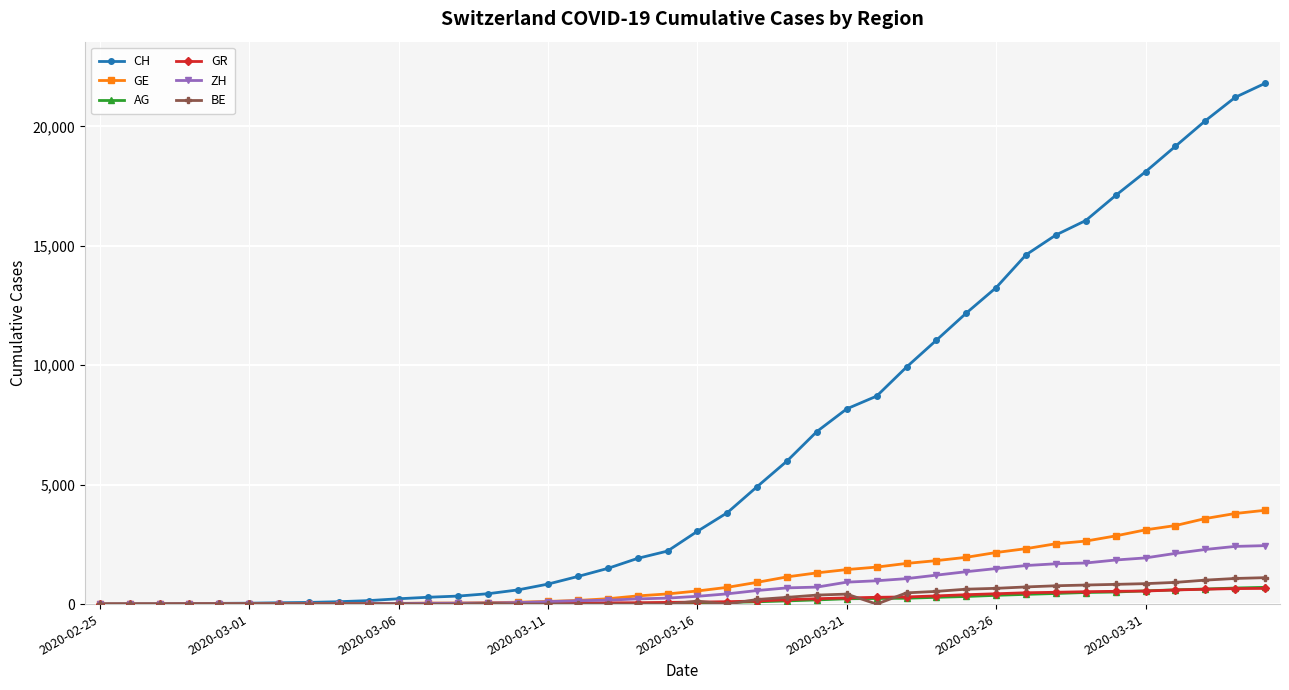

What is the value of the ZH point at the 17th from the left?

140